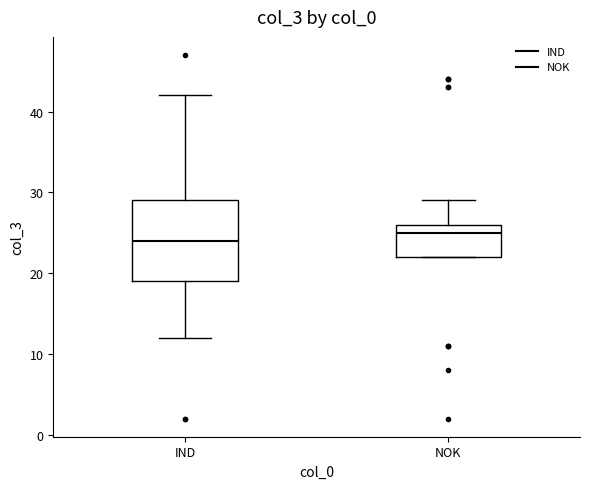

Which box is the tallest, from its lower edge to its upper edge?

IND